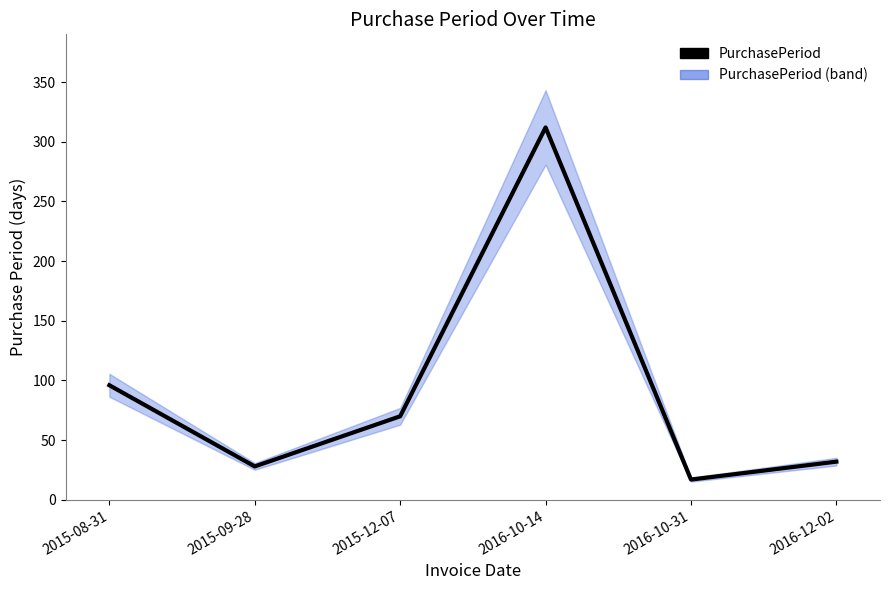

True or false: PurchasePeriod has a value of 28 at 2015-09-28.

True